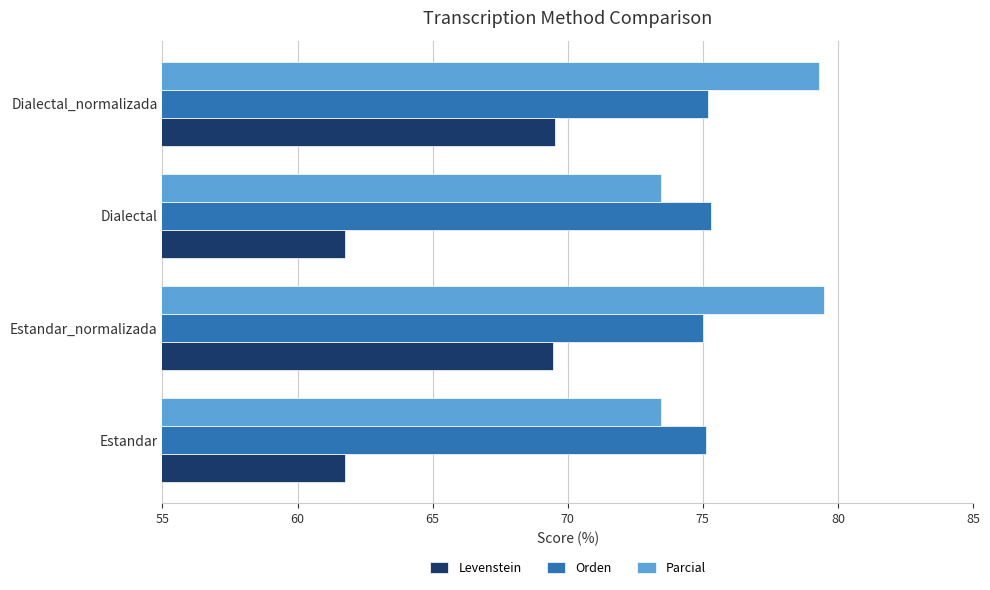

What is the approximate value of Levenstein at Dialectal?

61.8